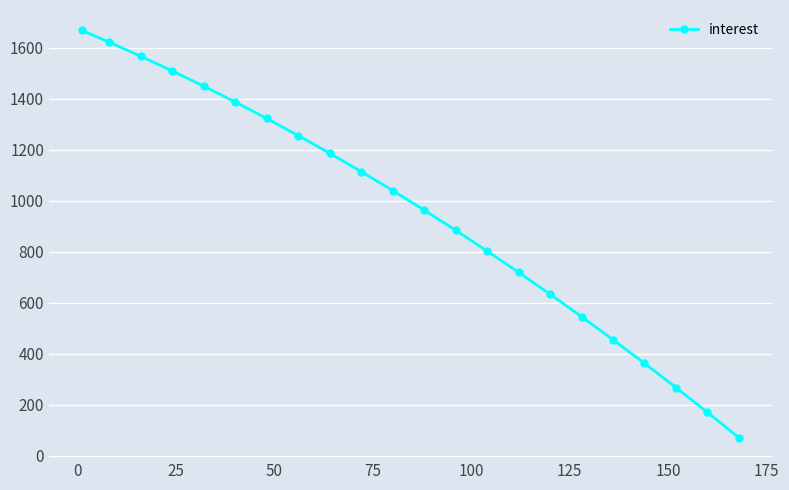

What is the maximum value shown in the chart?

1668.8